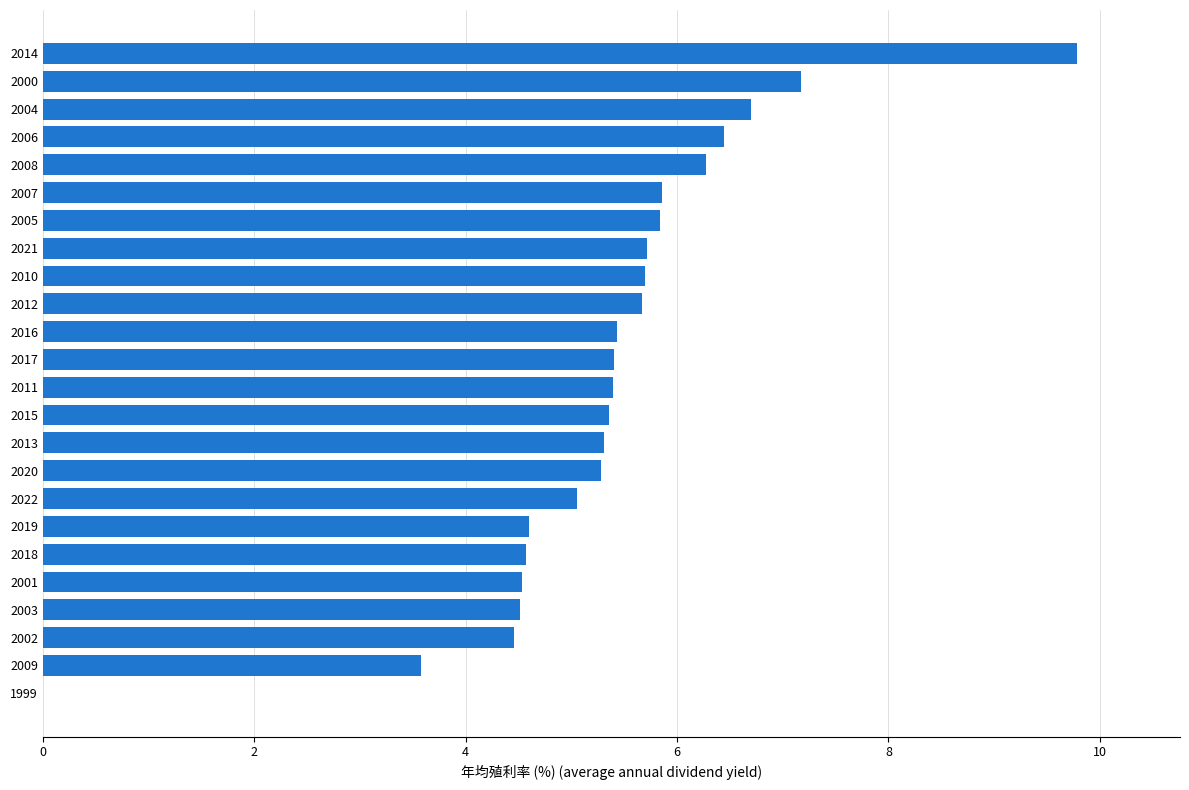

What is the sum of the values at 2017 and 2018?

10.0